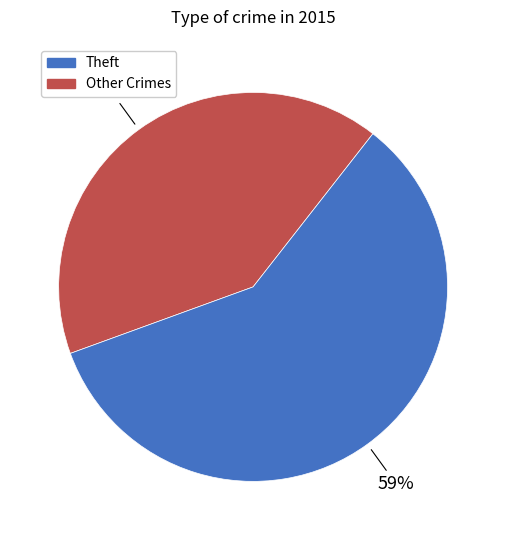

To the nearest percent, what is the difference between the largest and smallest slice percentages?

18%